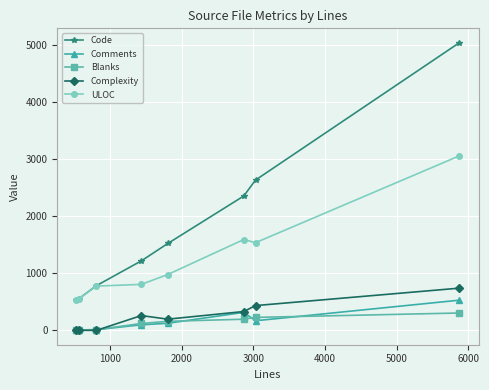

True or false: Code and Blanks cross at least once.

False